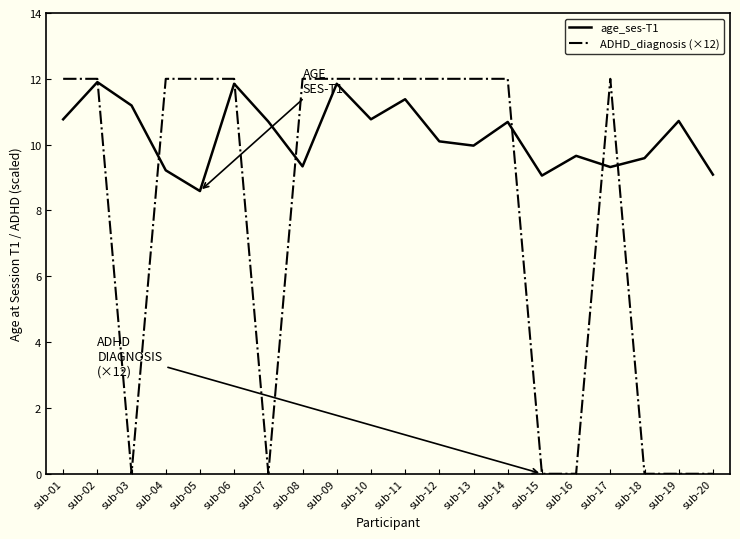

What is the maximum value shown in the chart?

12.0